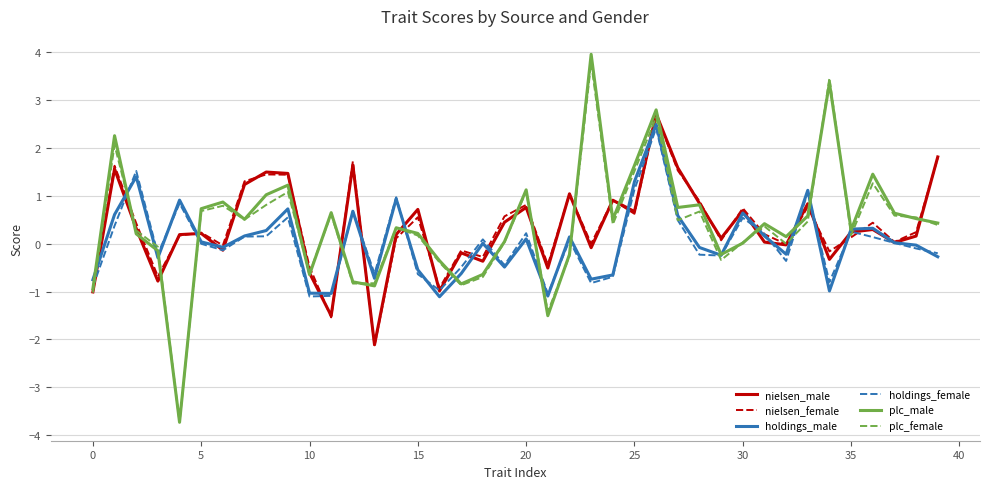

Which series has the widest spread of values?

plc_male